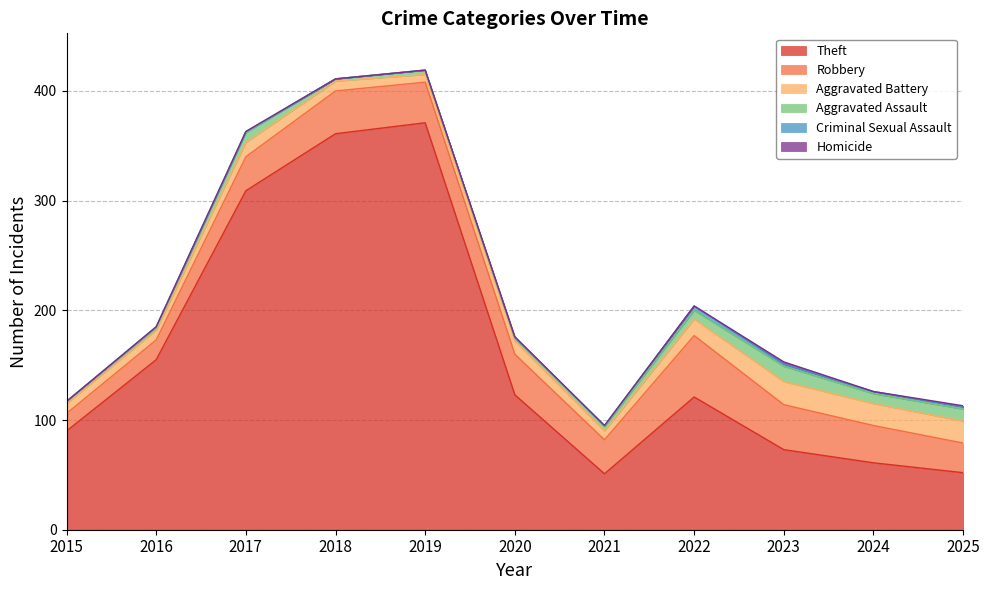

What is the total value across all series at 2020?

176